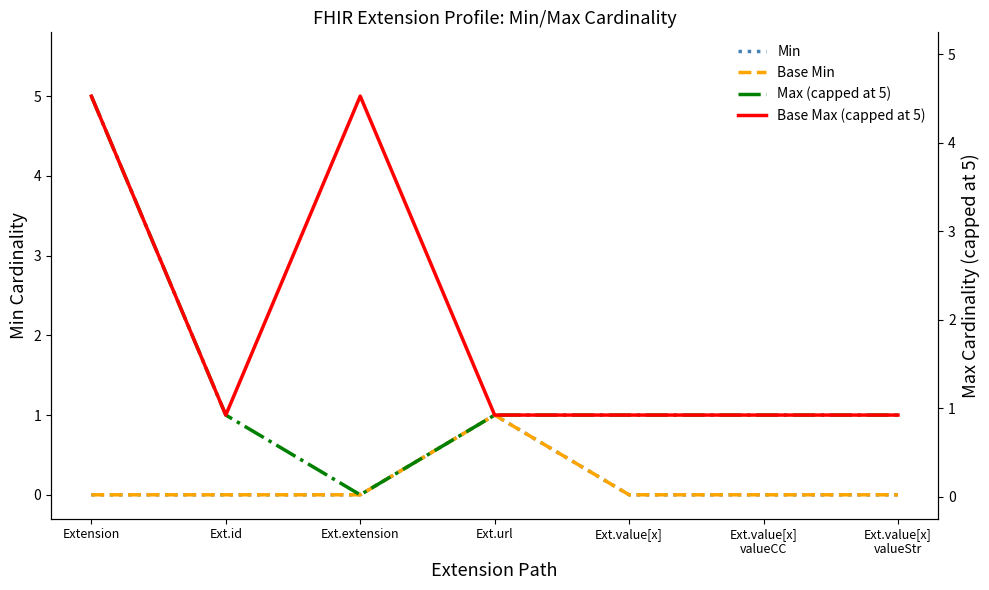

Between Extension and Ext.value[x], which series saw the biggest shift?

Max (capped at 5)